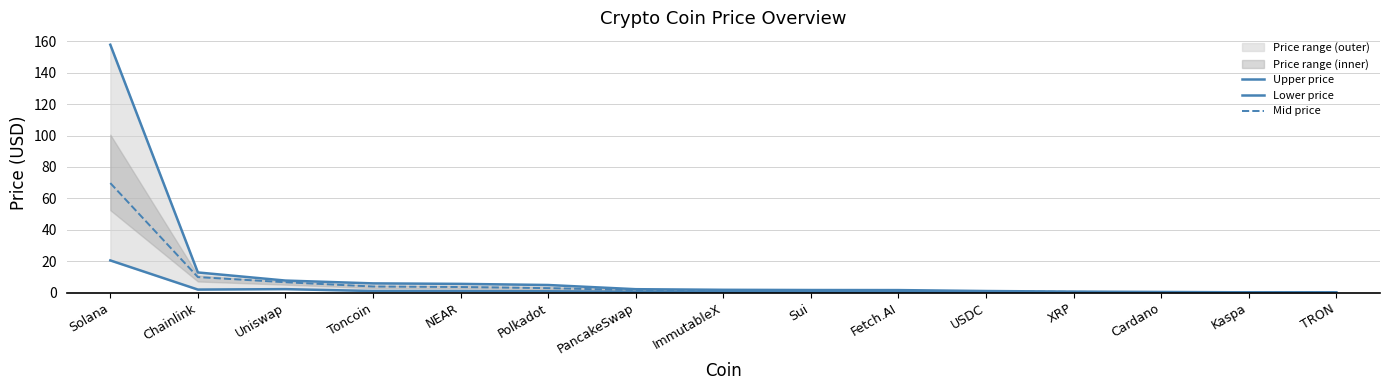

At which category is the sum across all series the highest?

Solana